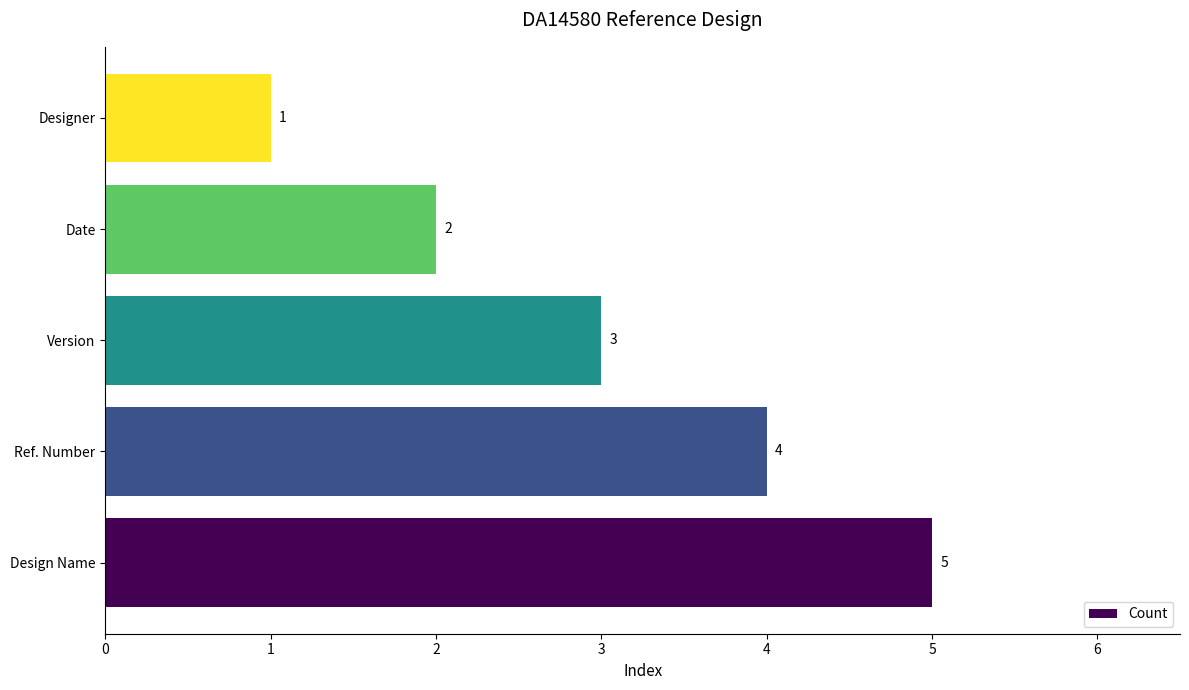

Reading bottom to top, list all the values displayed in this chart.

5	4	3	2	1